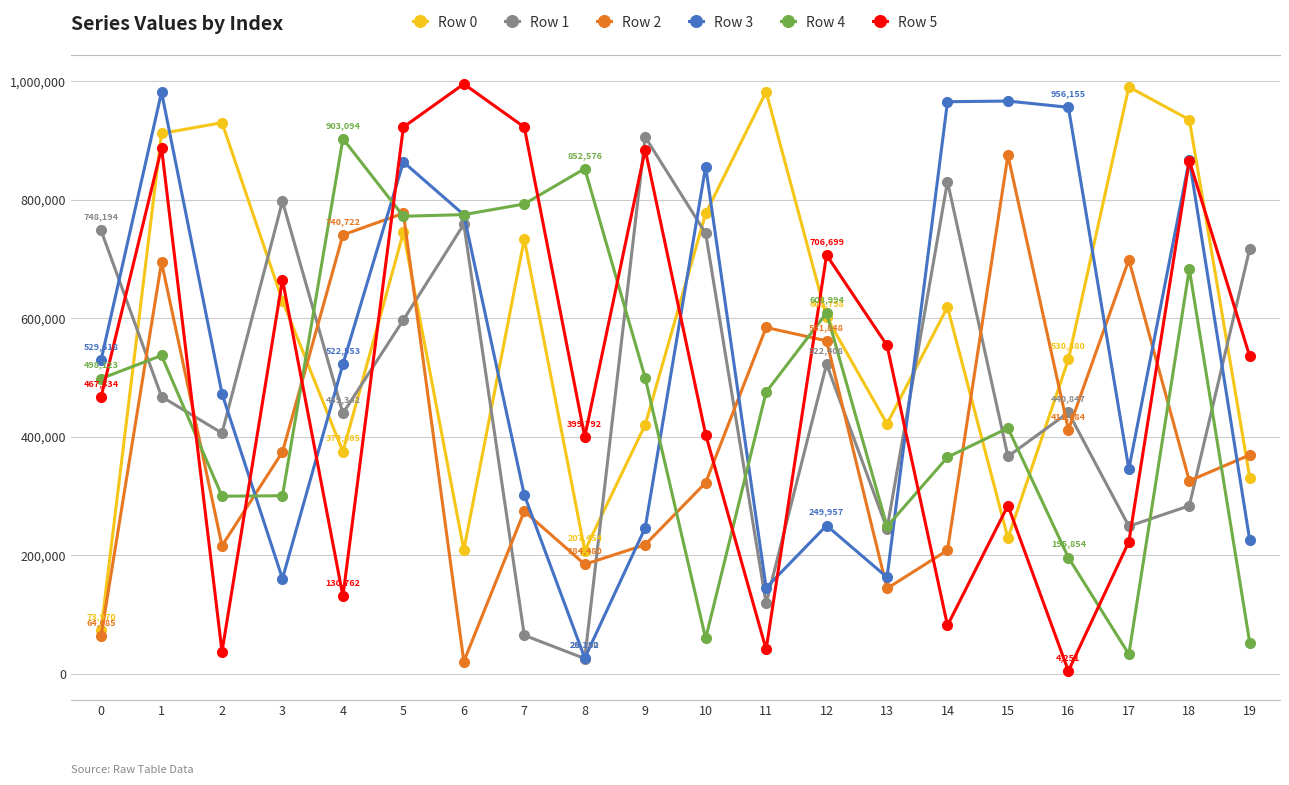

What is the average value of the Row 1 series?

486352